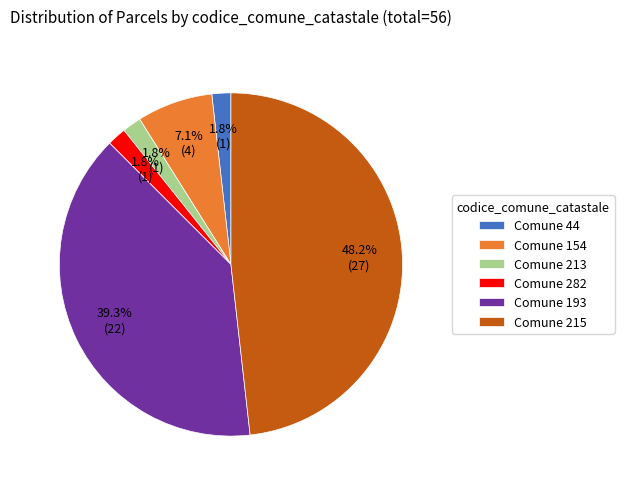

To the nearest percent, what is the average slice percentage?

17%